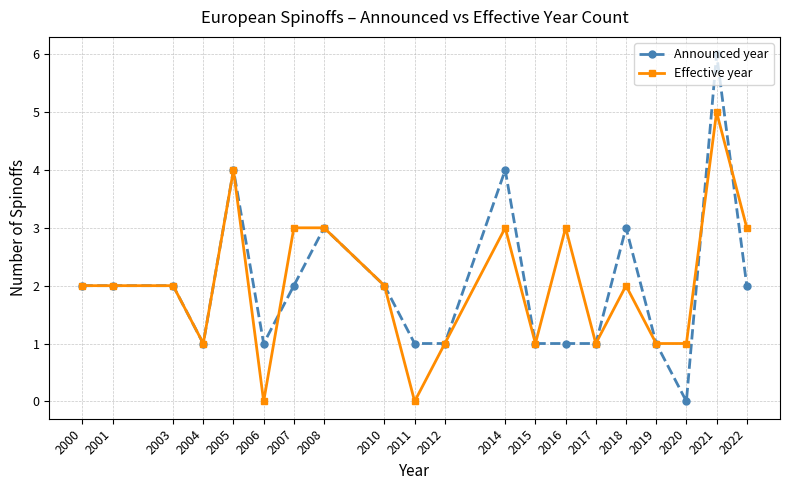

What is the highest value of the Effective year series?

5